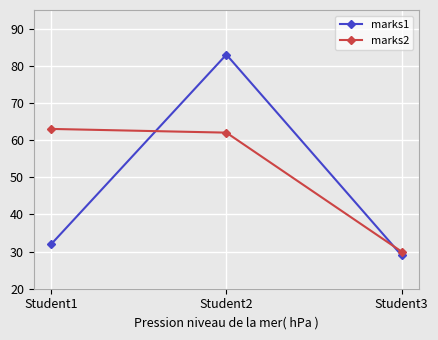

Rank the series by their maximum value, from lowest to highest.

marks2, marks1